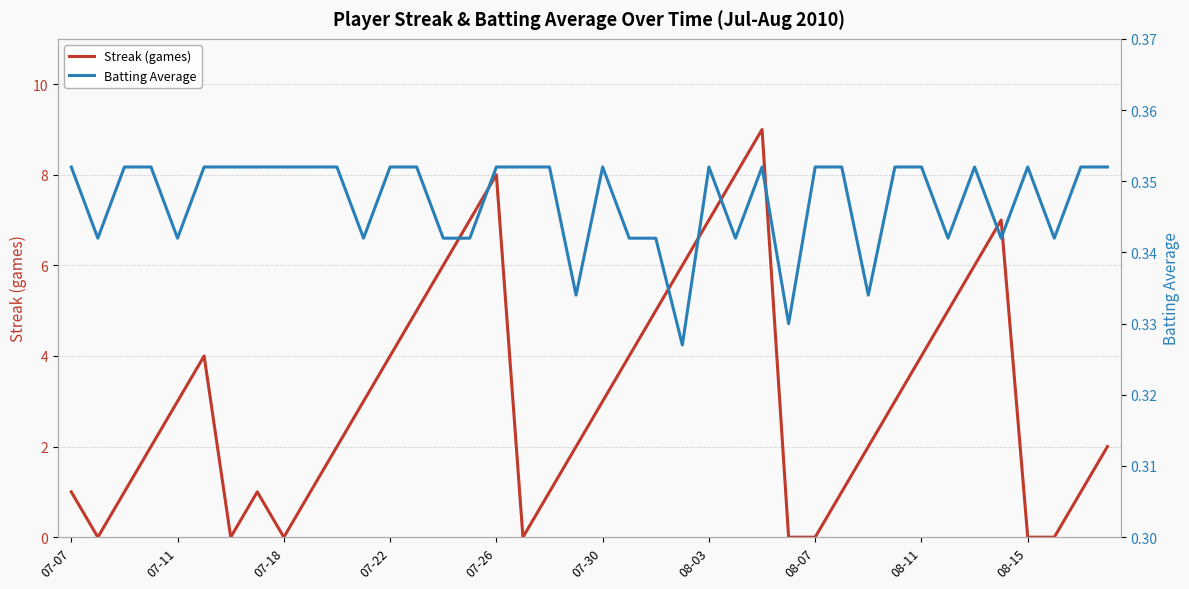

Reading left to right, what are all the values shown in this chart?

Streak (games): 1.0	0.0	1.0	2.0	3.0	4.0	0.0	1.0	0.0	1.0	2.0	3.0	4.0	5.0	6.0	7.0	8.0	0.0	1.0	2.0	3.0	4.0	5.0	6.0	7.0	8.0	9.0	0.0	0.0	1.0	2.0	3.0	4.0	5.0	6.0	7.0	0.0	0.0	1.0	2.0
Batting Average: 0.4	0.3	0.4	0.4	0.3	0.4	0.4	0.4	0.4	0.4	0.4	0.3	0.4	0.4	0.3	0.3	0.4	0.4	0.4	0.3	0.4	0.3	0.3	0.3	0.4	0.3	0.4	0.3	0.4	0.4	0.3	0.4	0.4	0.3	0.4	0.3	0.4	0.3	0.4	0.4